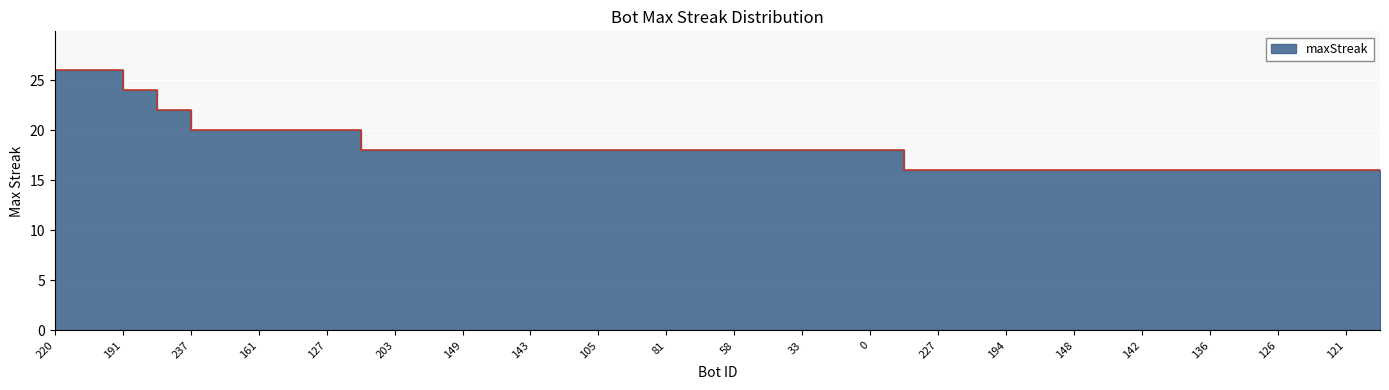

At which label does the data first exceed 18?

220